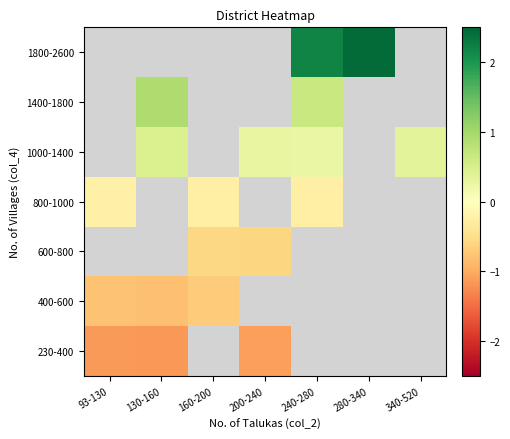

What is the spread (max minus min) of values at 130-160?

2.1